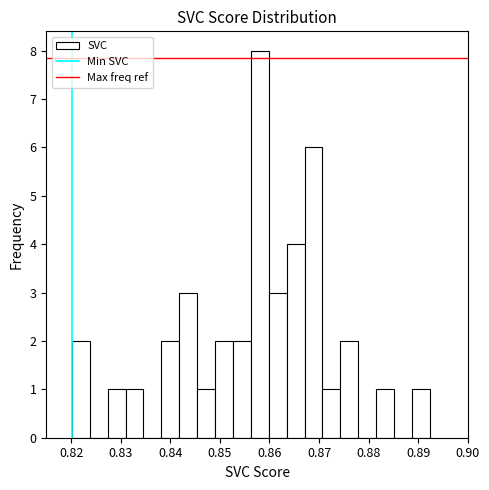

Around what value on the x-axis is the tallest bar? Give the approximate position of its centre, as read against the axis.

0.858